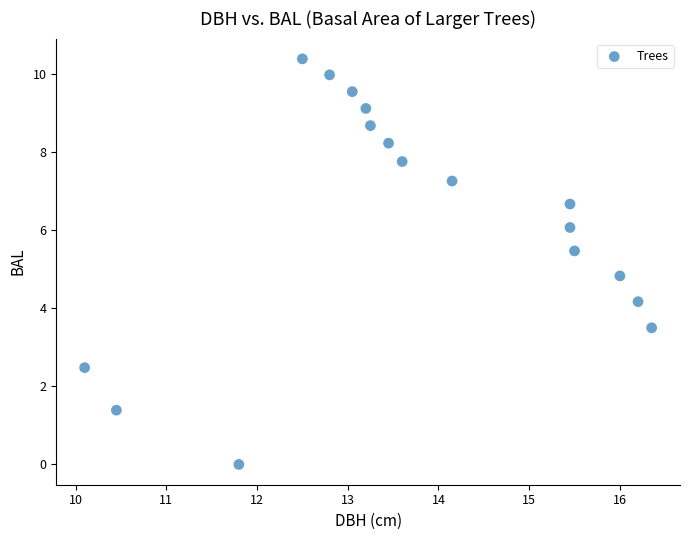

What is the range of Y values (max minus min)?

10.4